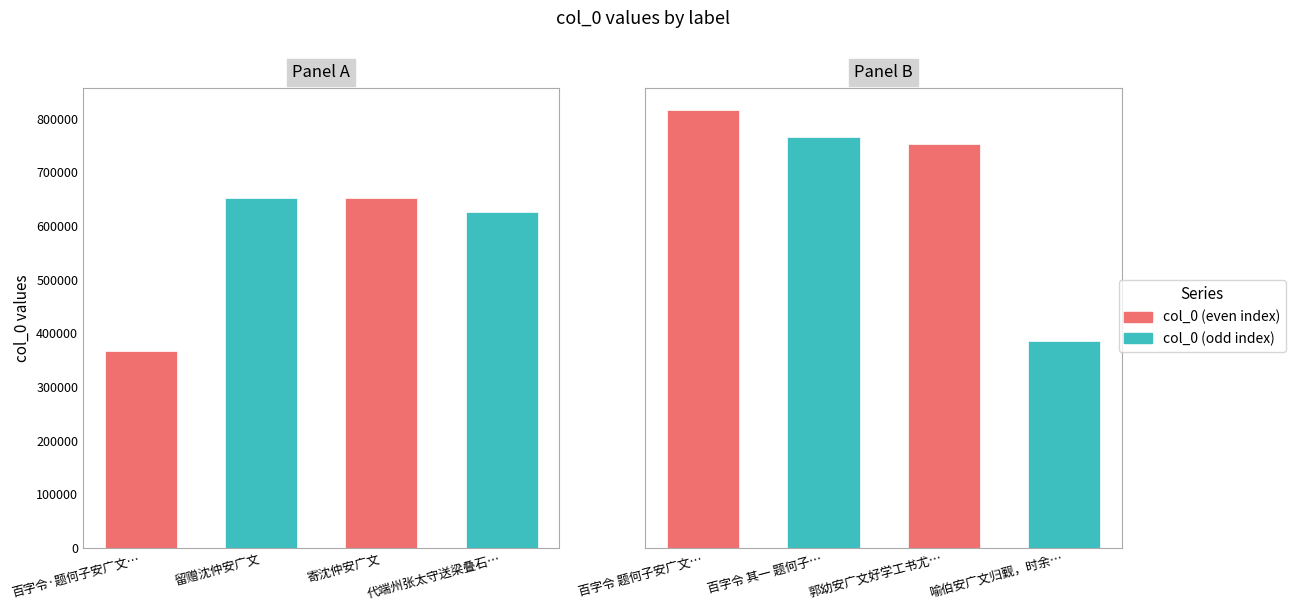

What is the label of the 2nd bar from the right?

郭幼安广文好学工书尤精篆刻为余作印甚夥诗以酬之